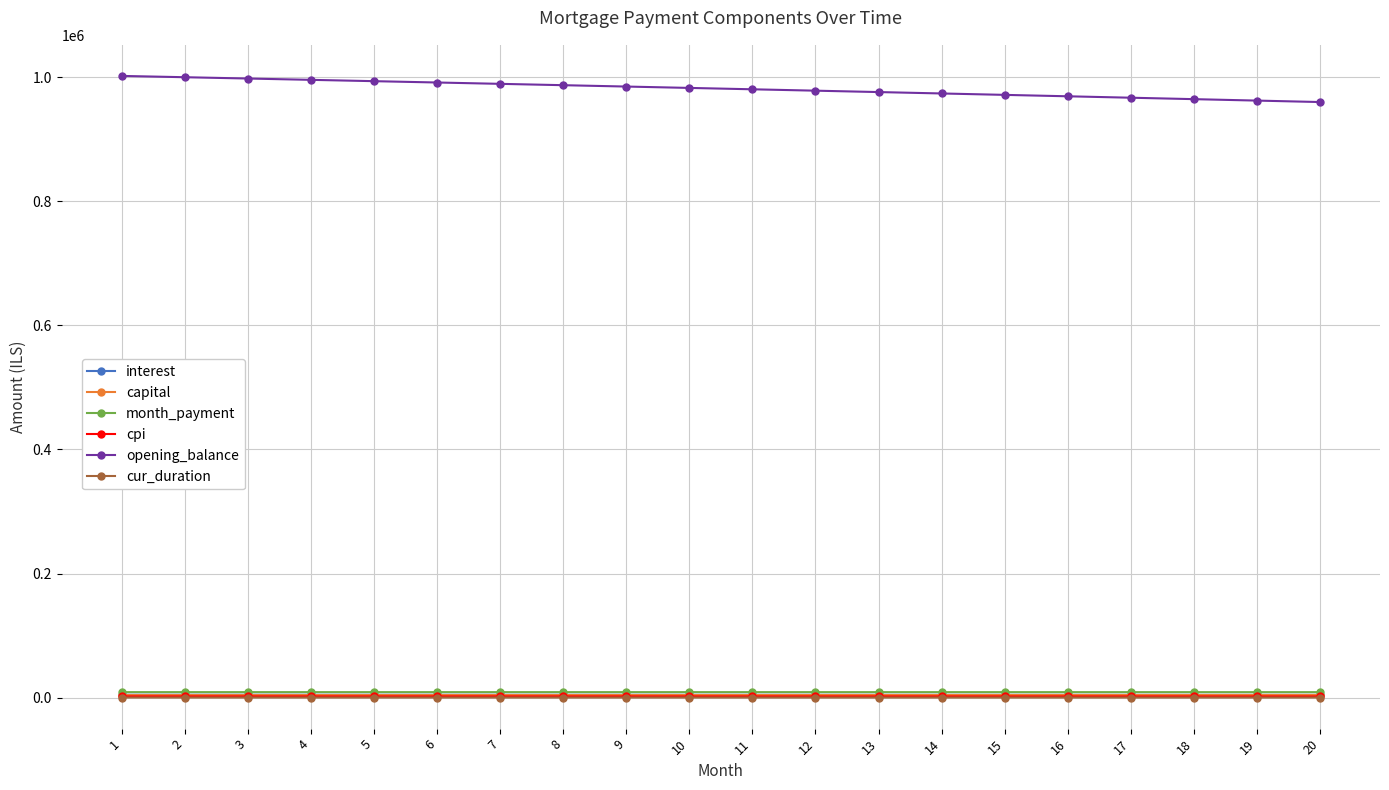

What is the lowest value of the opening_balance series?

959970.3